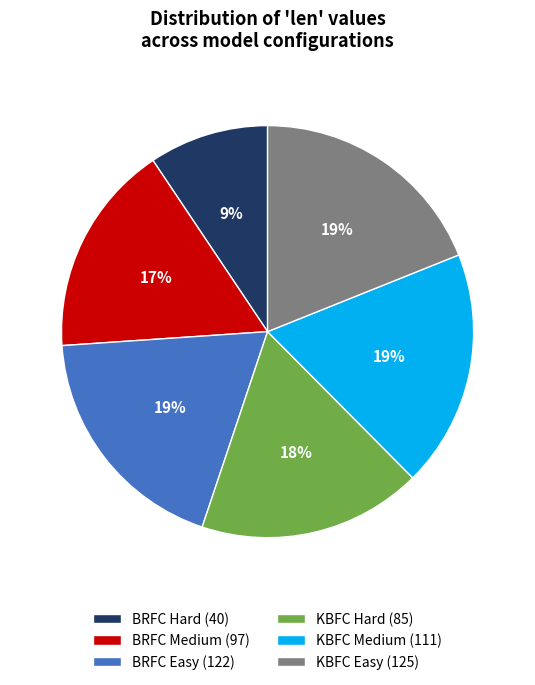

What is the smallest slice in the pie chart?

BRFC Hard (40)